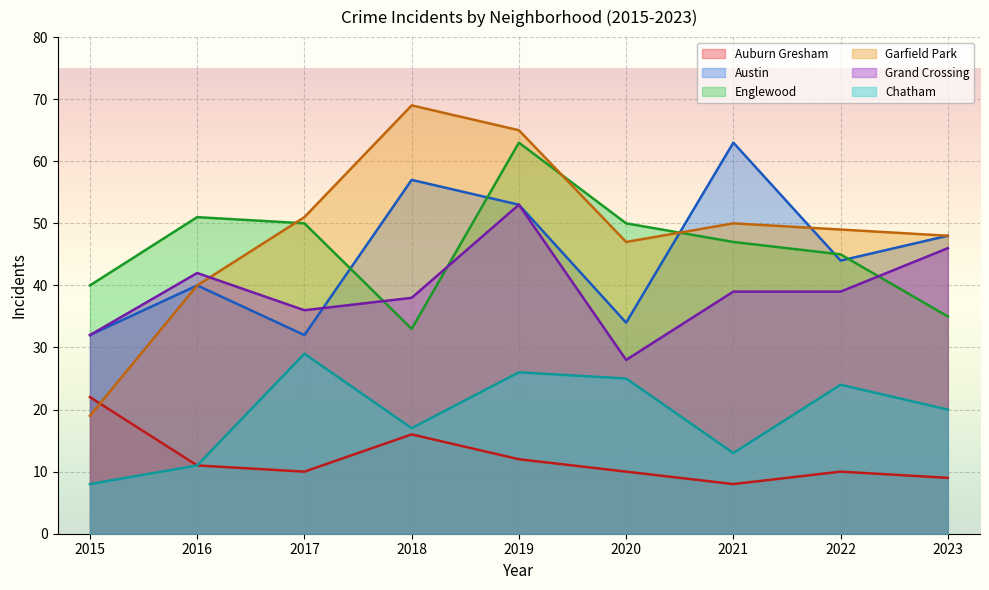

True or false: Austin has more than 2 points higher than both neighbors.

True